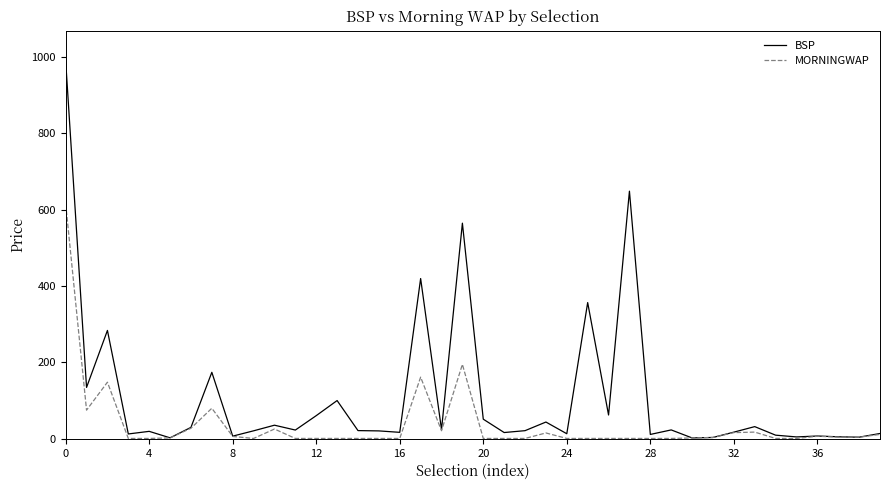

Rank the series by their average value, from lowest to highest.

MORNINGWAP, BSP